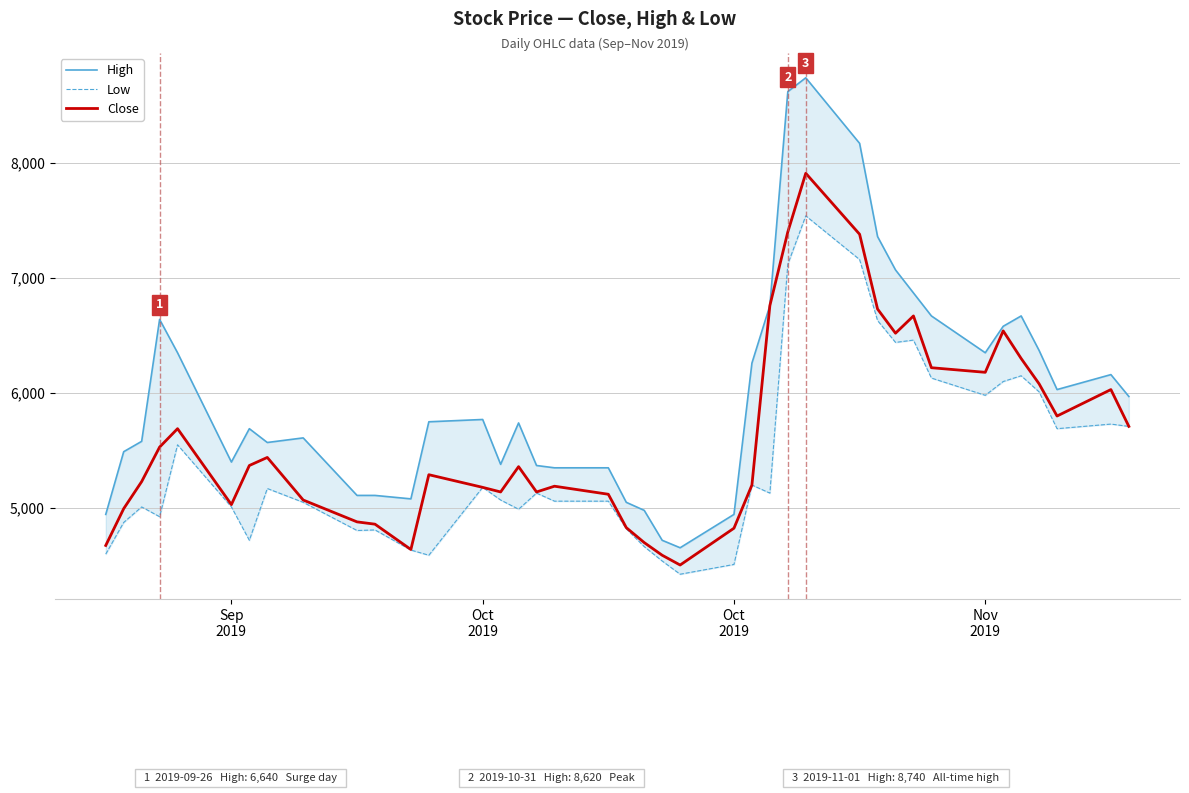

Which series has the largest total across all categories?

High